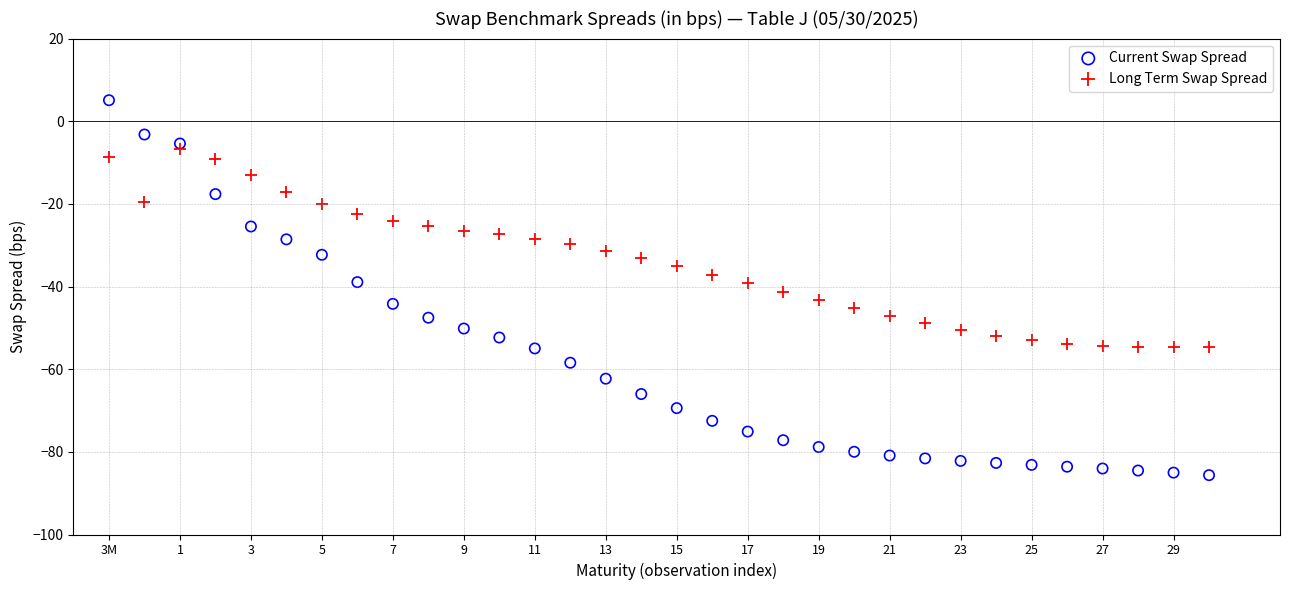

What are all the series names shown in the legend?

Current Swap Spread, Long Term Swap Spread